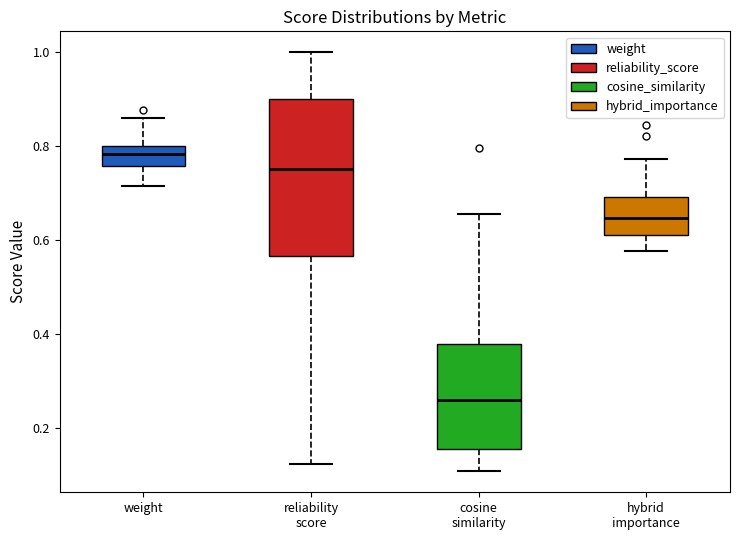

Which box has the highest median line?

weight